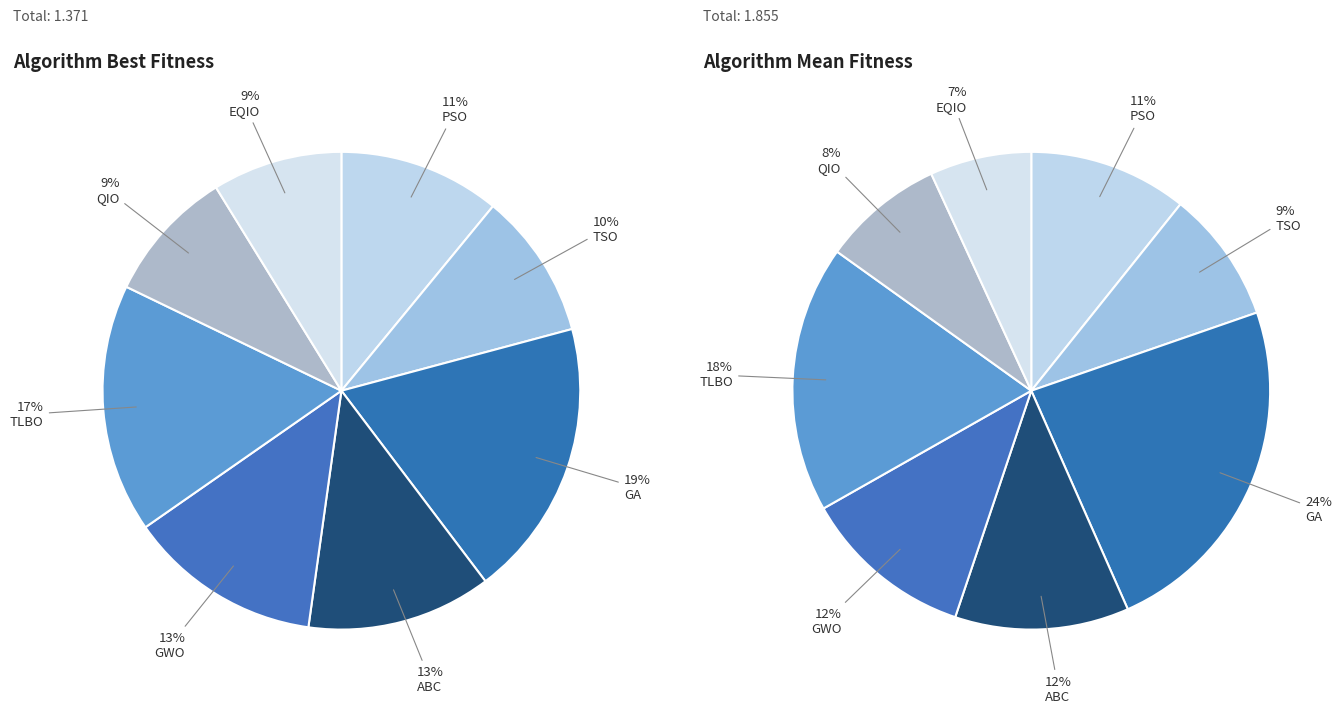

Between PSO and EQIO, which is larger?

PSO